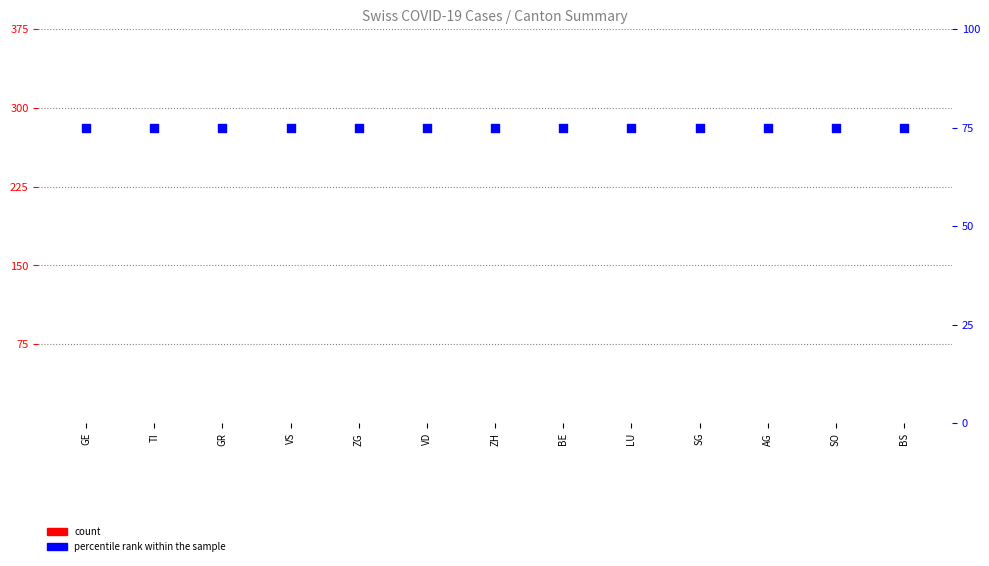

Is the value of percentile rank within the sample at ZH greater than the value of count at ZG?

Yes